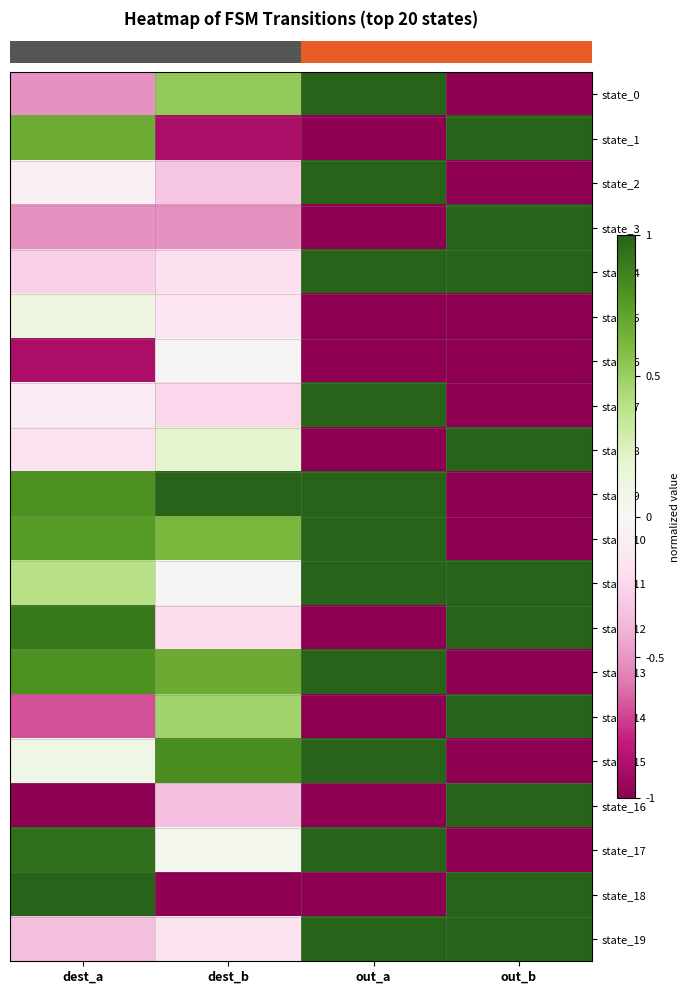

At how many categories does at least one series exceed 0?

4